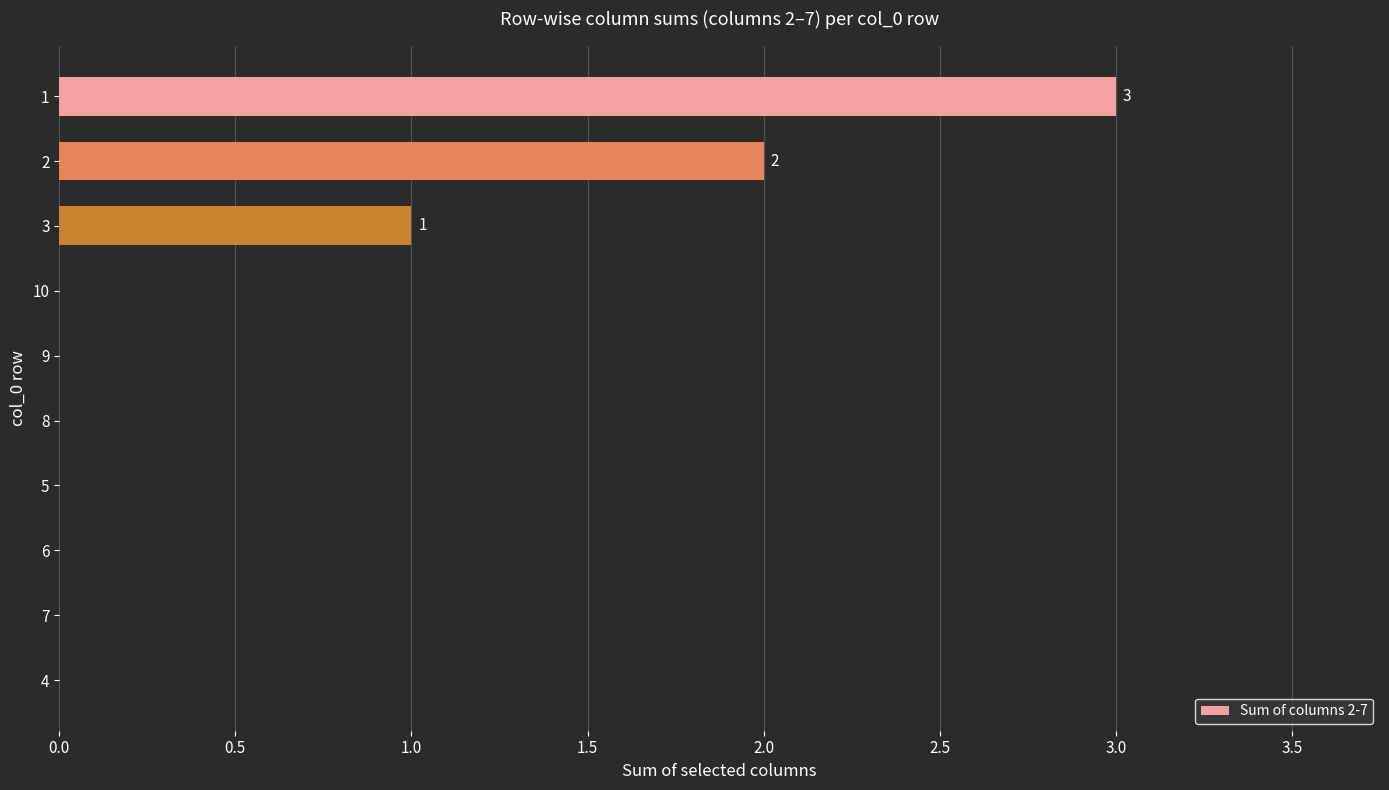

What is the maximum value shown in the chart?

3